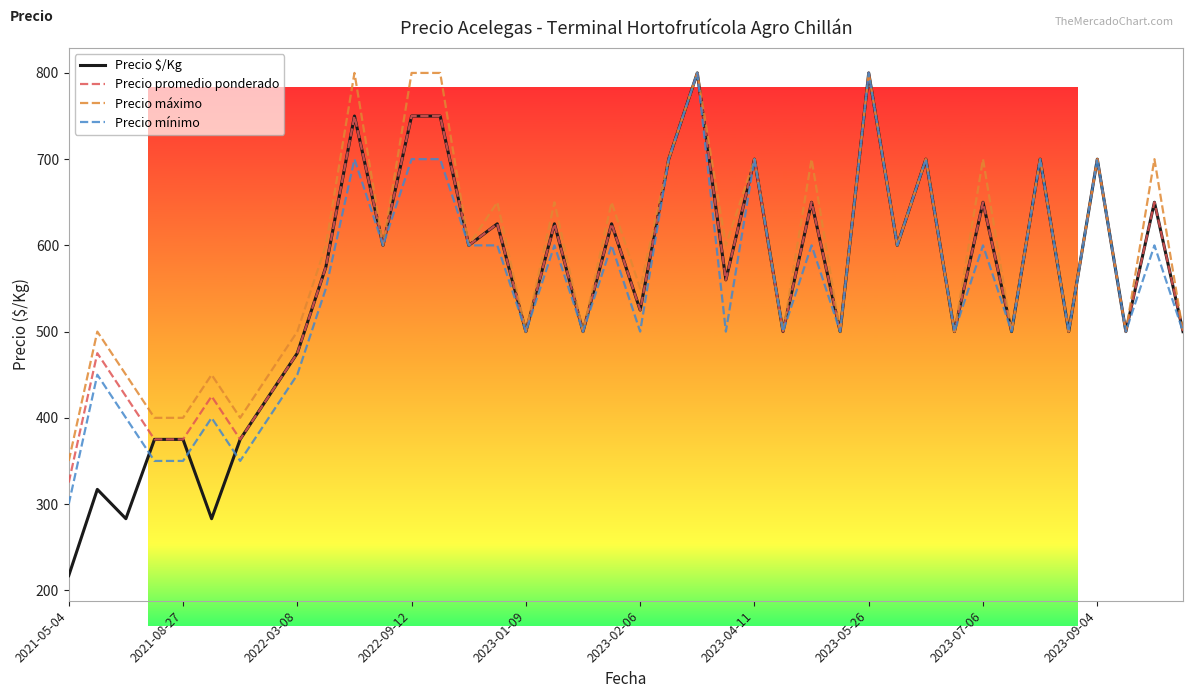

Which series has the largest range (max minus min)?

Precio $/Kg